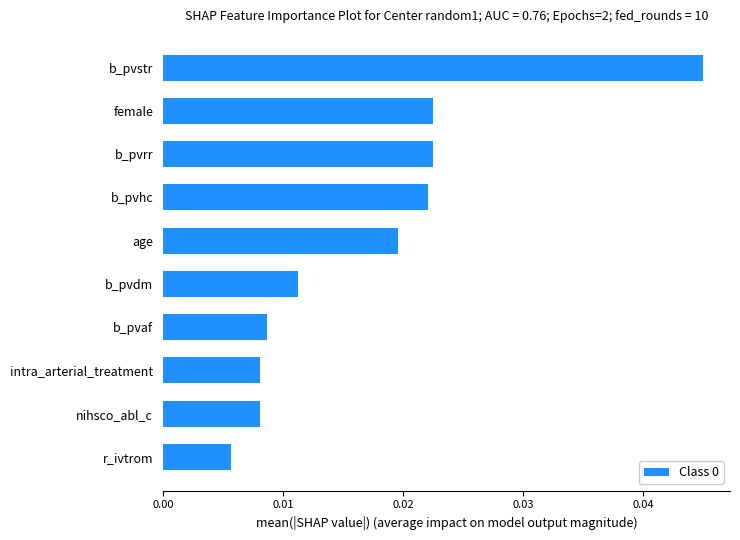

Which category has the lowest value across all series?

r_ivtrom